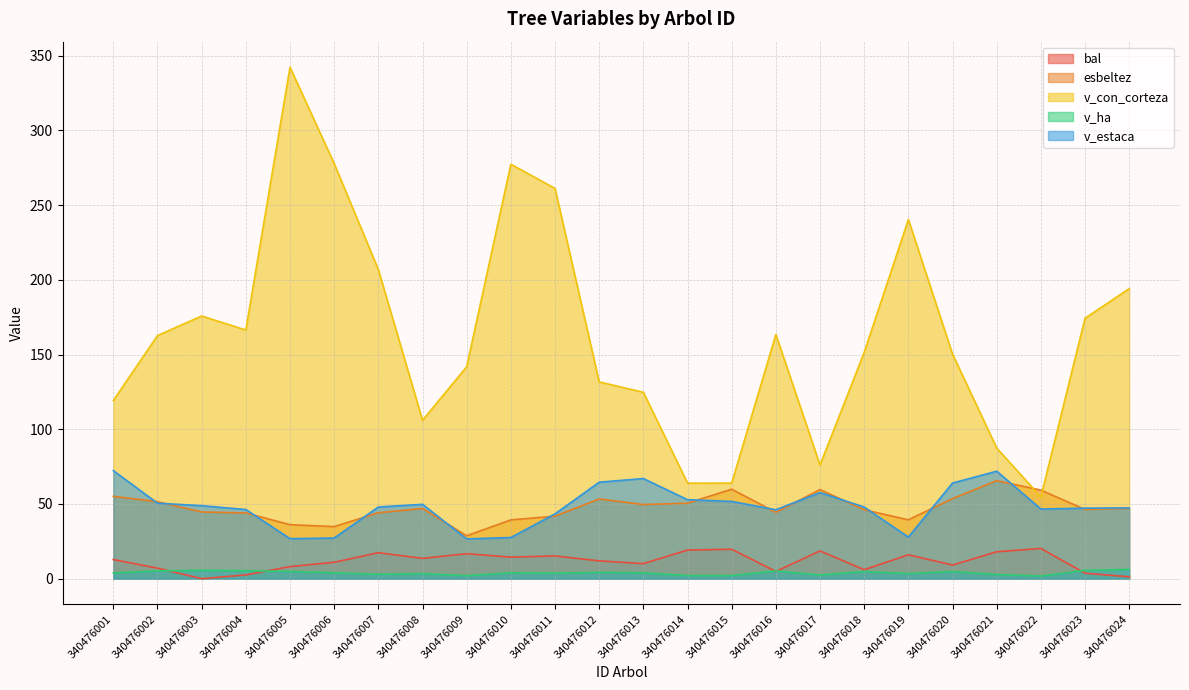

Is it true that esbeltez equals 24.7 at 340476023?

False